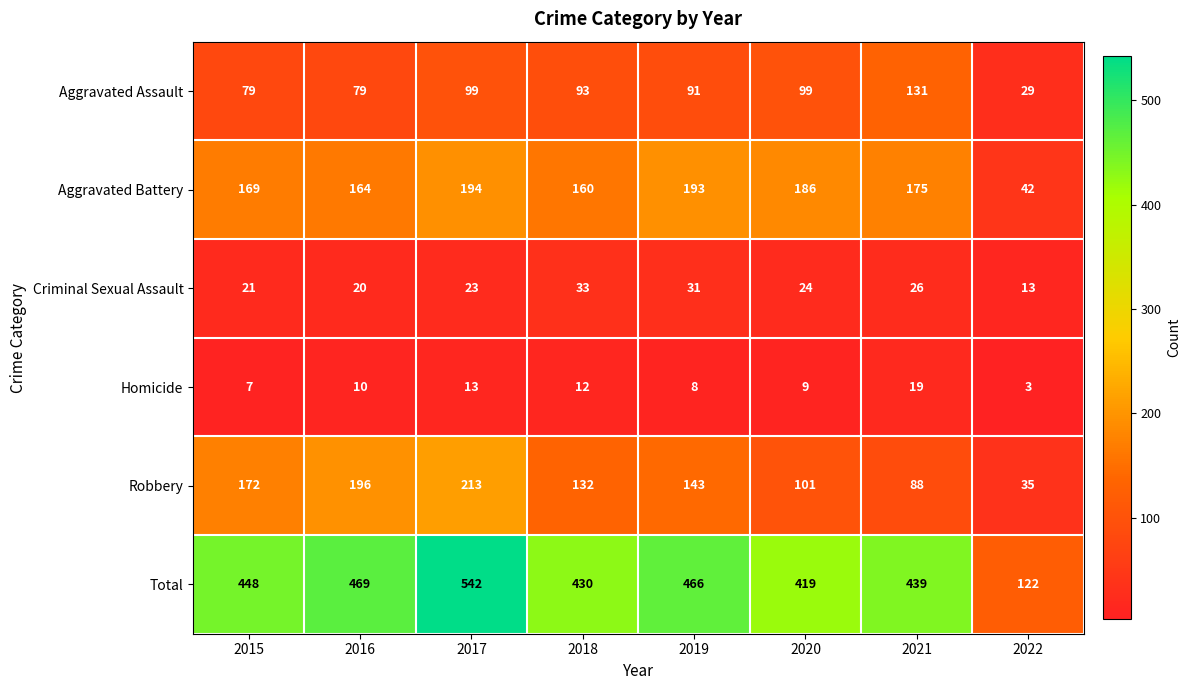

What is the smallest value displayed?

3